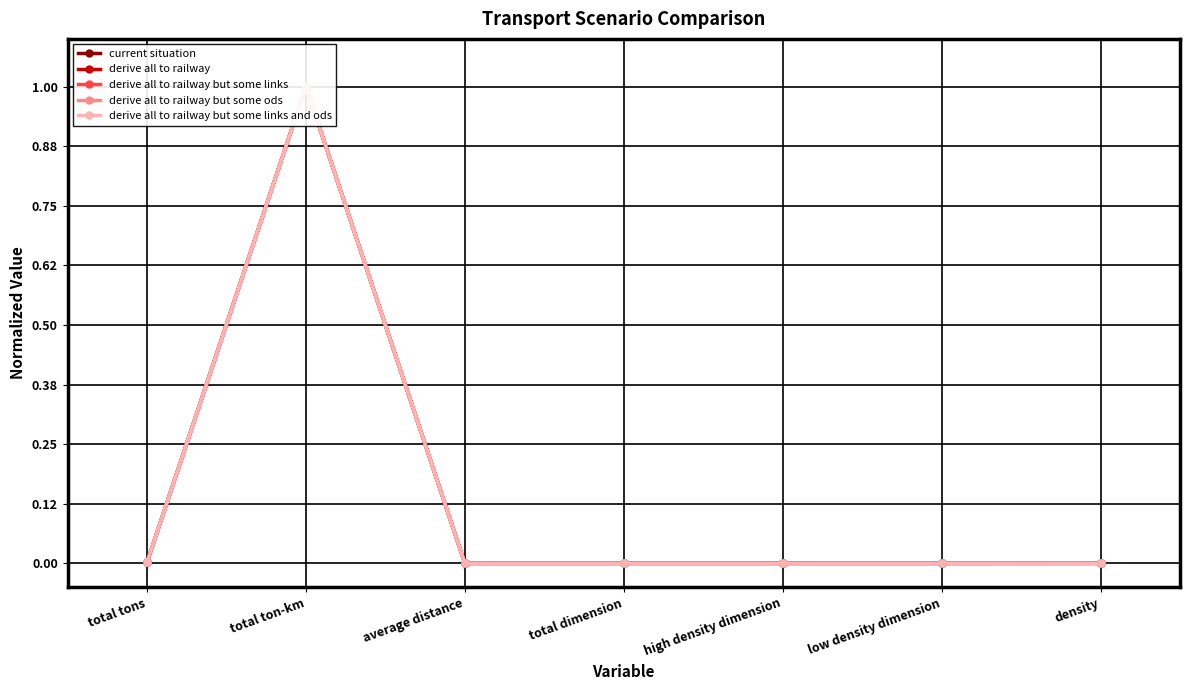

At which category is the sum across all series the highest?

total ton-km